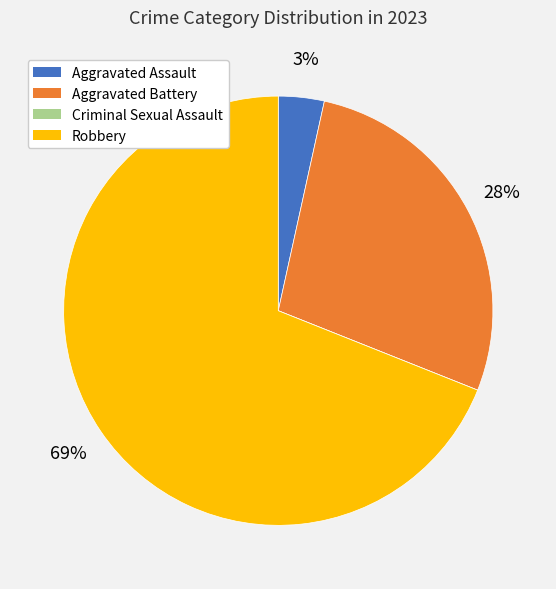

Approximately how many times larger is the value at Aggravated Battery compared to Robbery?

0.4